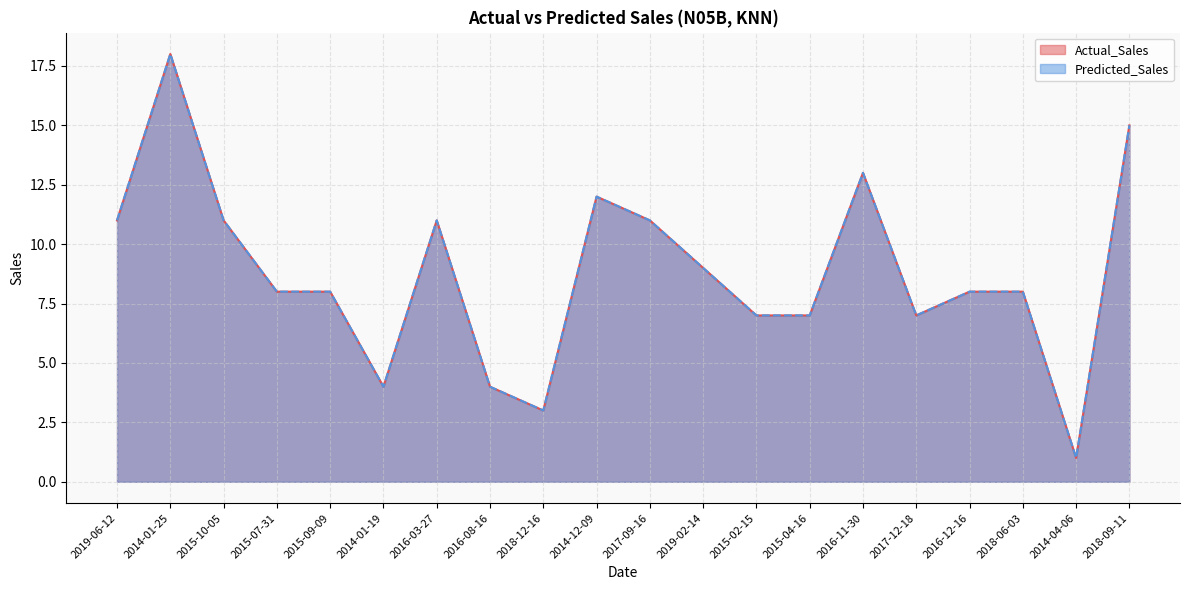

Count the number of categories in the chart.

20